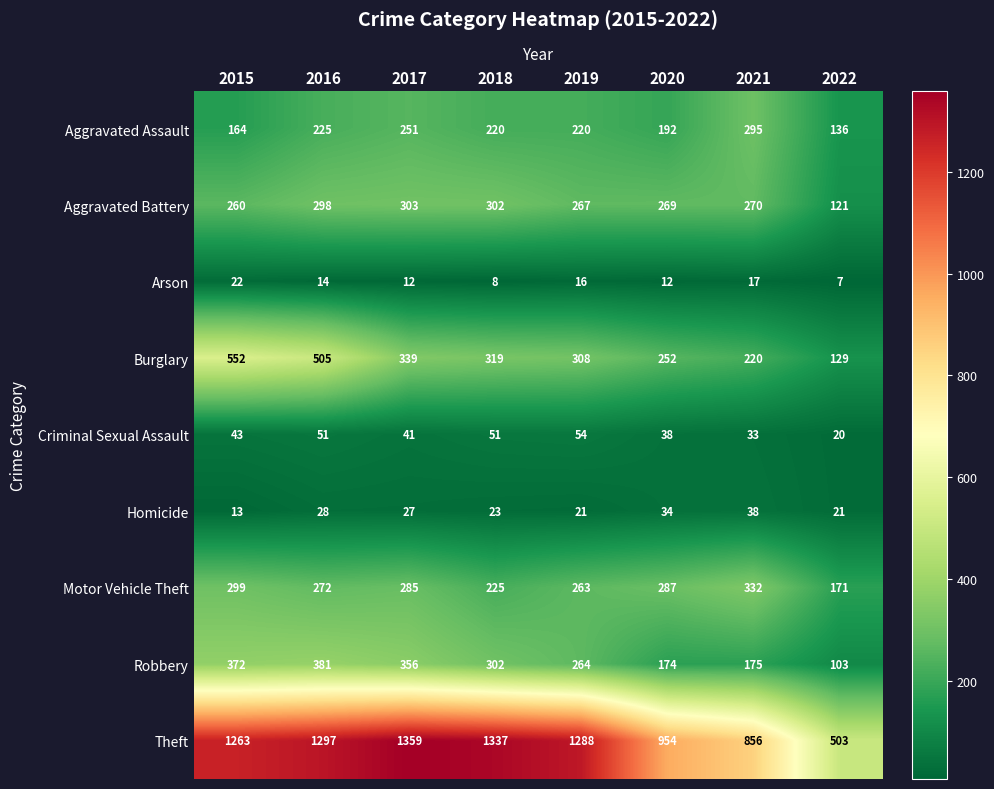

At 2016, list the series in order from largest to smallest.

Theft, Burglary, Robbery, Aggravated Battery, Motor Vehicle Theft, Aggravated Assault, Criminal Sexual Assault, Homicide, Arson